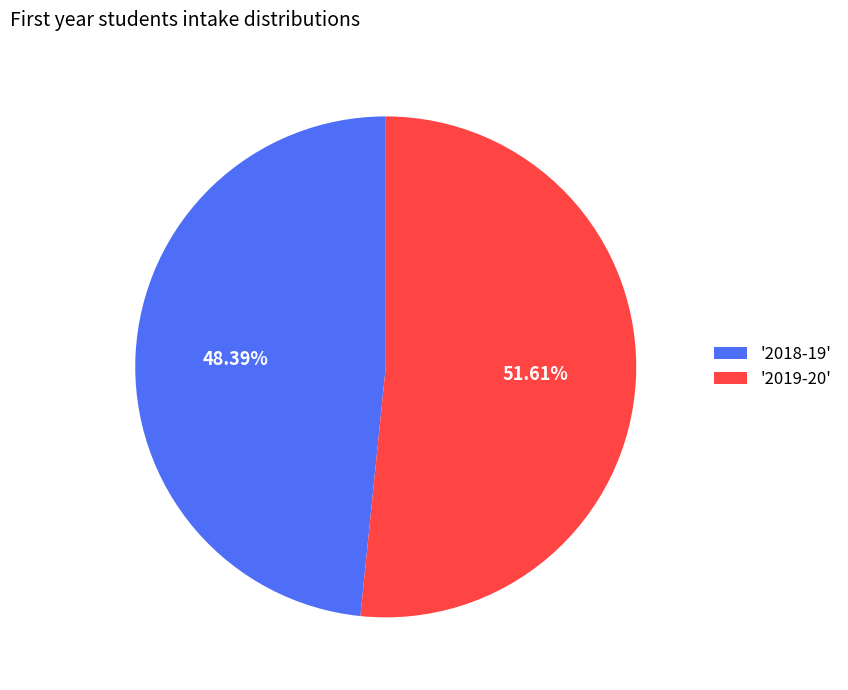

Which has a higher value, '2018-19' or '2019-20'?

'2019-20'